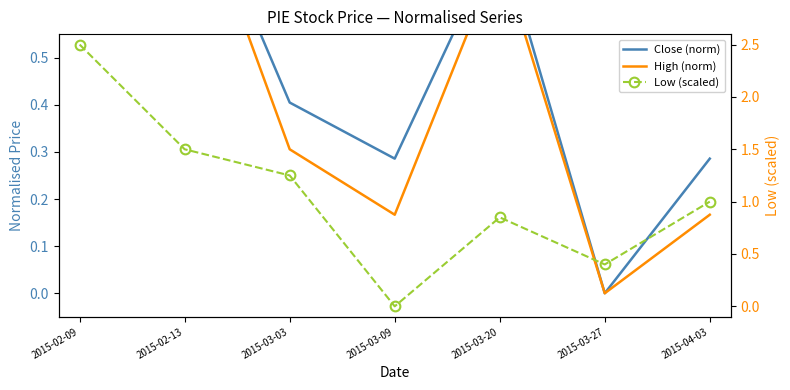

Which series has the largest total across all categories?

Low (scaled)